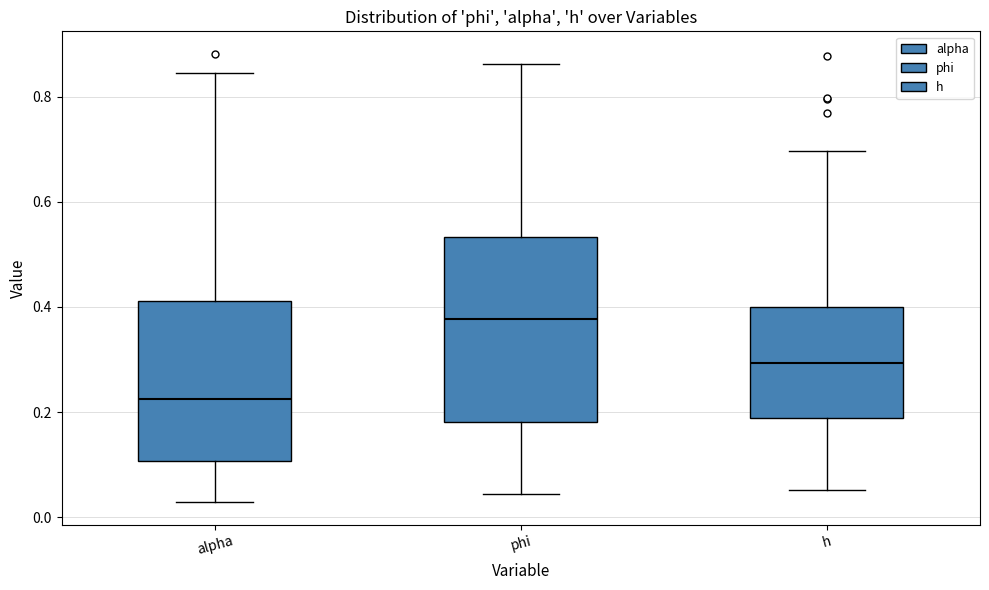

Reading left to right, transcribe this box plot: for each box, give where its median line is, the range the box spans, and where its two whiskers end, as read against the y-axis. The values are not printed on the chart, so give them approximately, as read against the axis.

alpha: median 0.22, box 0.10 to 0.42, whiskers 0.02 to 0.84
phi: median 0.38, box 0.18 to 0.54, whiskers 0.04 to 0.86
h: median 0.30, box 0.18 to 0.40, whiskers 0.06 to 0.70